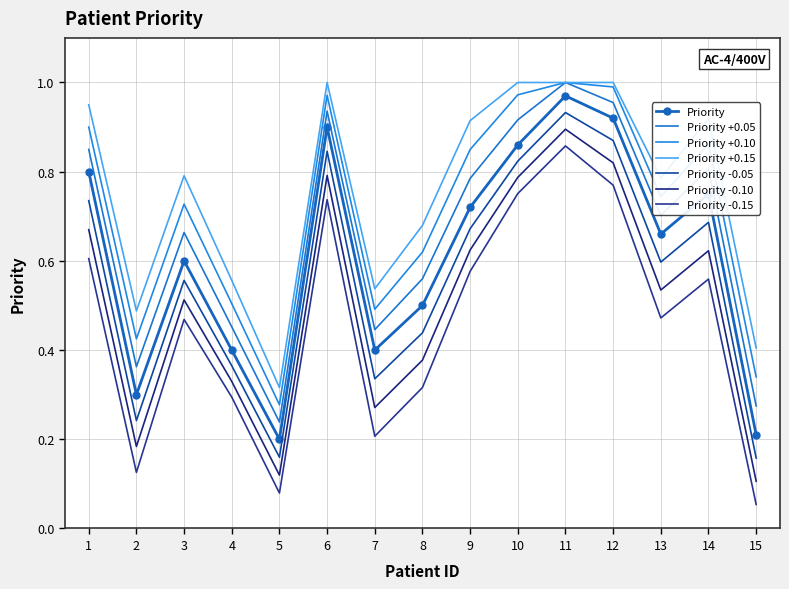

Reading right to left, transcribe all the data shown in this chart.

0.2	0.8	0.7	0.9	1.0	0.9	0.7	0.5	0.4	0.9	0.2	0.4	0.6	0.3	0.8